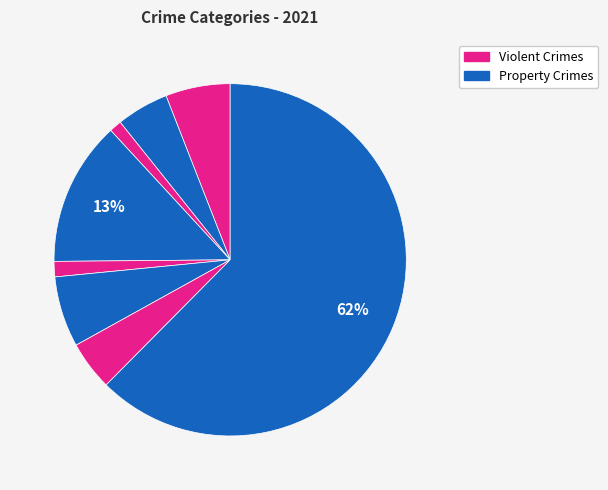

How many slices are in this pie chart?

8